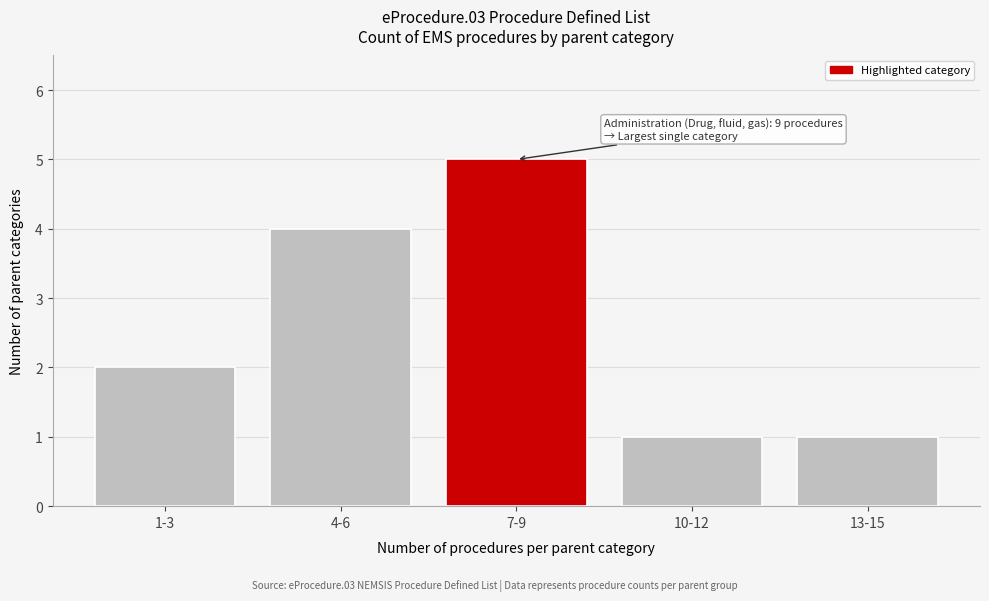

Reading left to right, transcribe all the data shown in this chart.

1-3=2	4-6=4	7-9=5	10-12=1	13-15=1